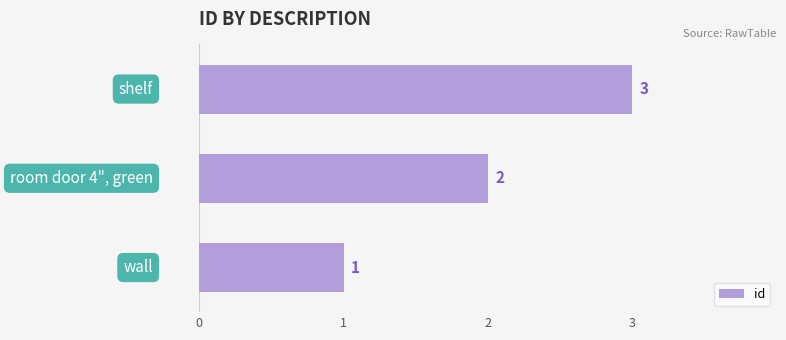

Count the values in the range 1 to 3.

3